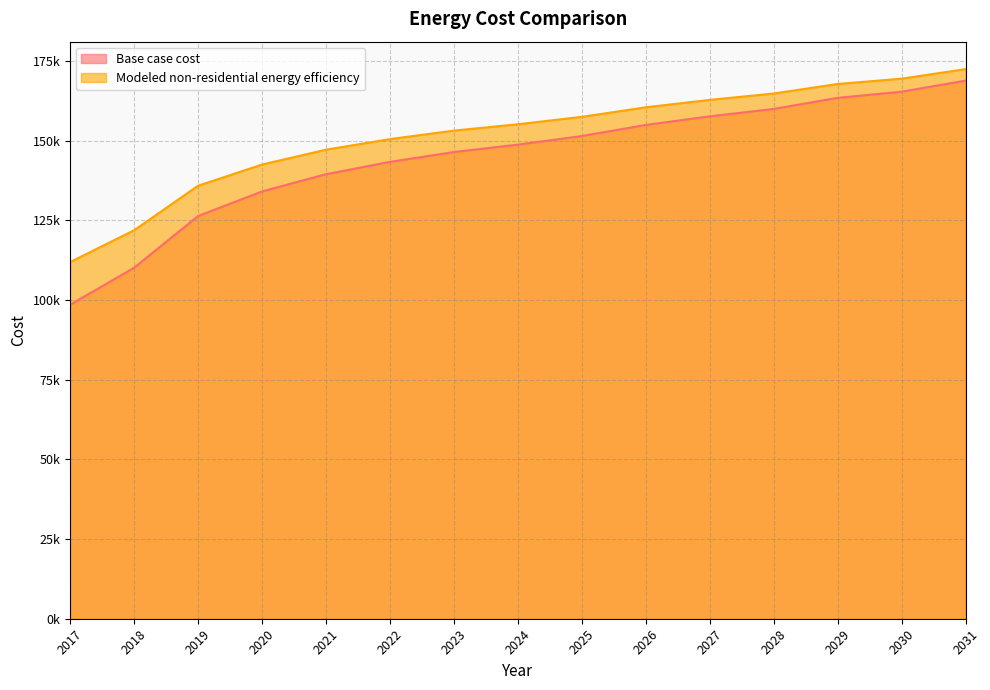

What are all the series names shown in the legend?

Base case cost, Modeled non-residential energy efficiency